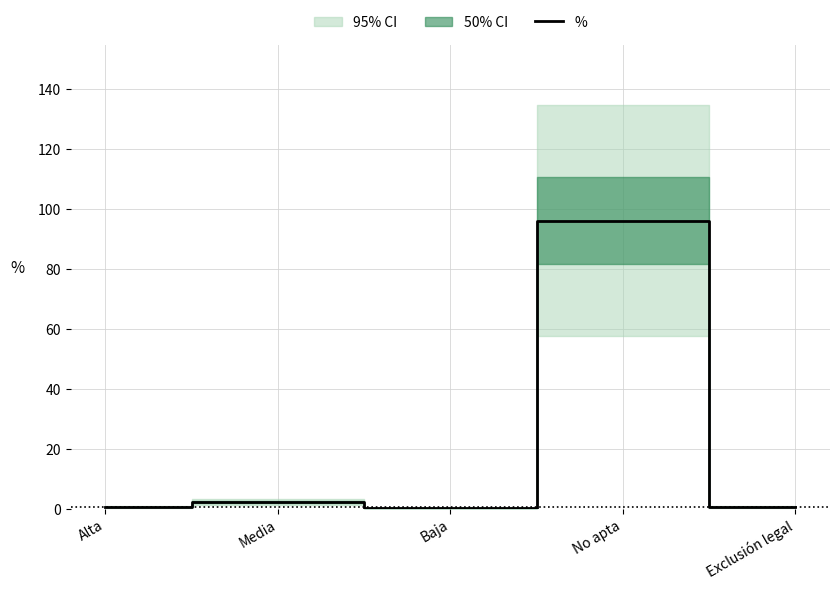

Where is the first local maximum?

Media